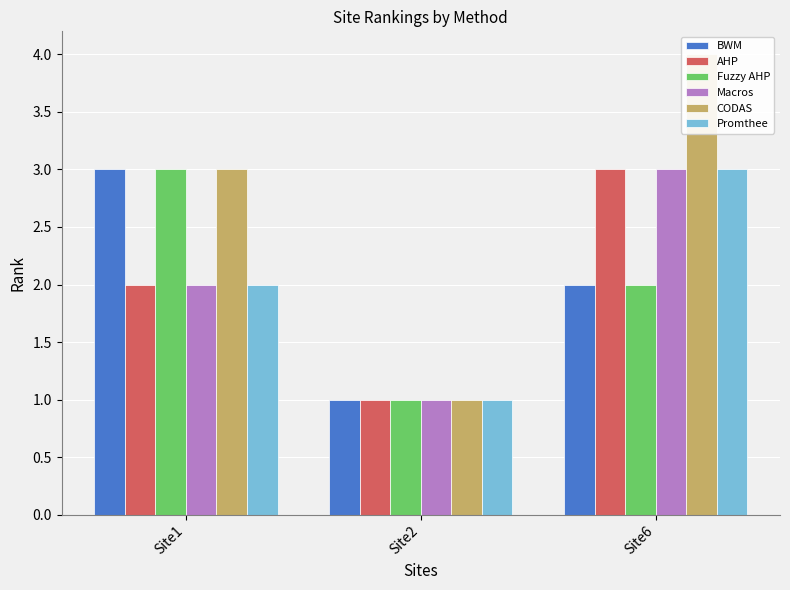

How many values in the CODAS series exceed 3?

1